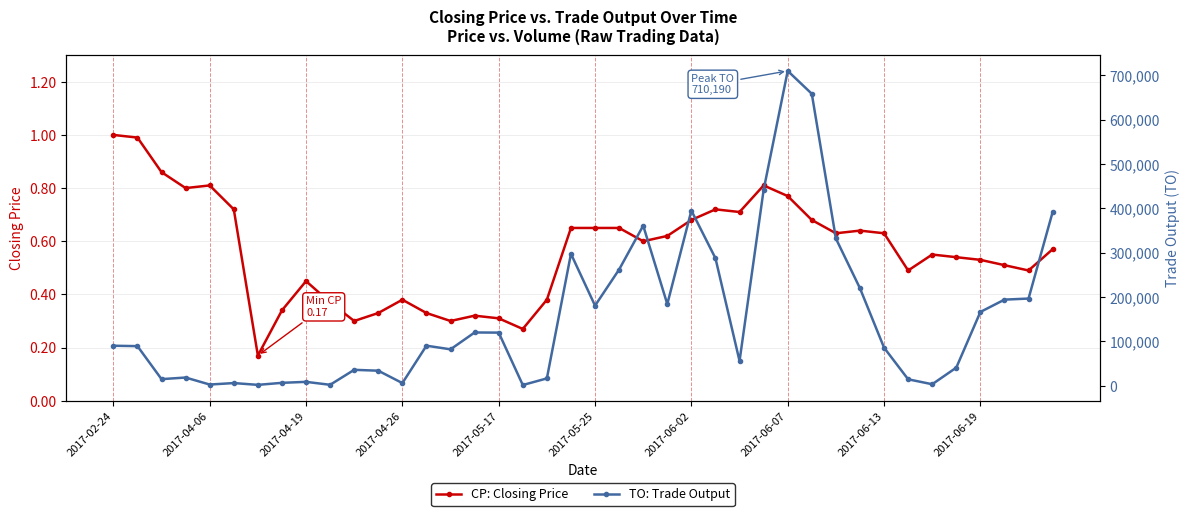

At how many categories does at least one series exceed 472009?

2